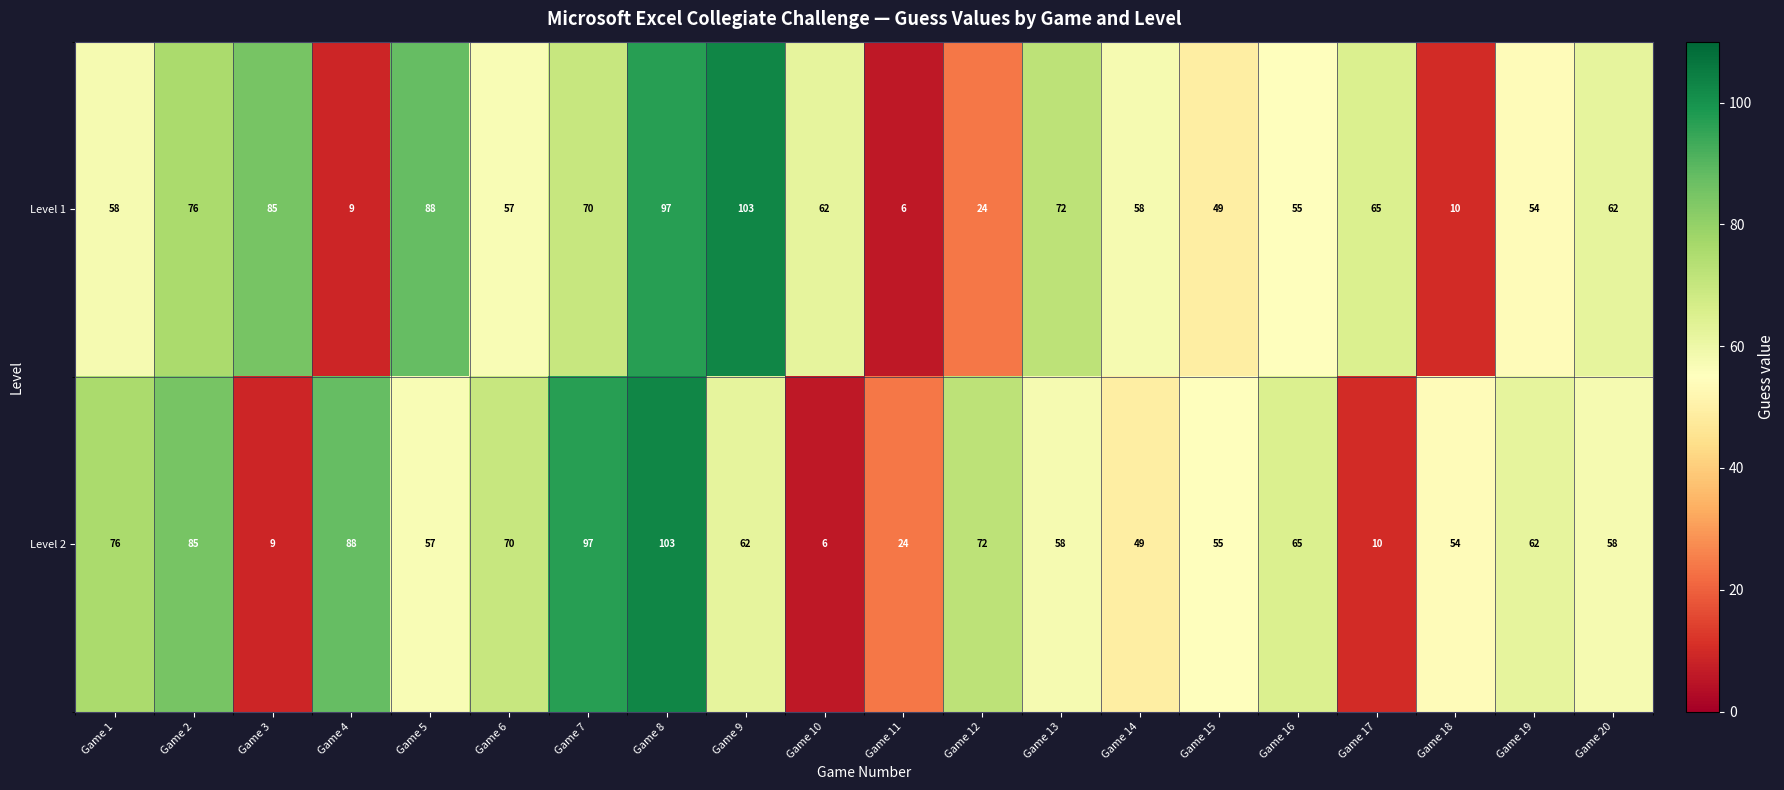

What is the maximum value shown in the chart?

103